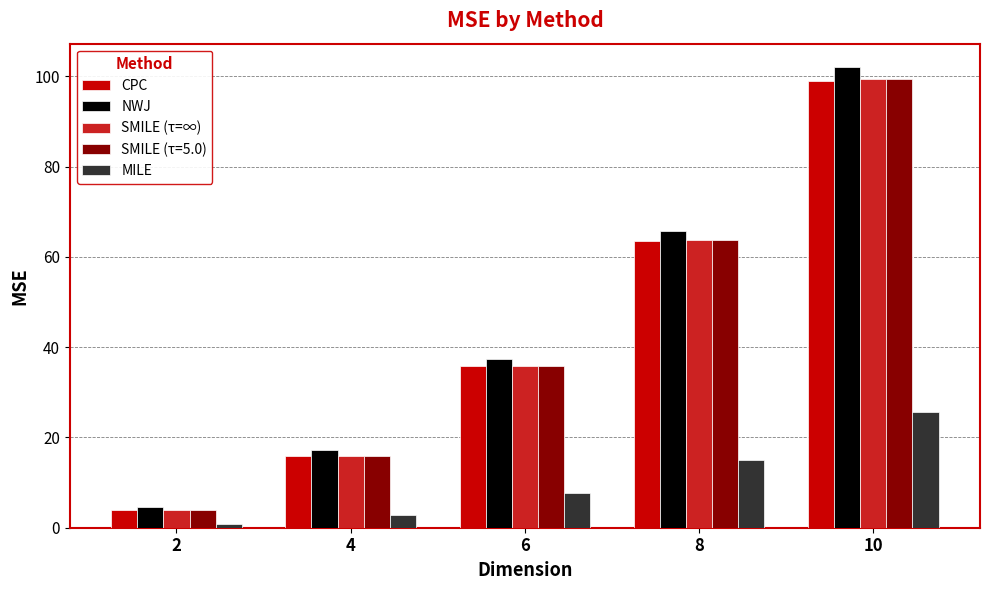

How many data points in NWJ are less than 37?

2